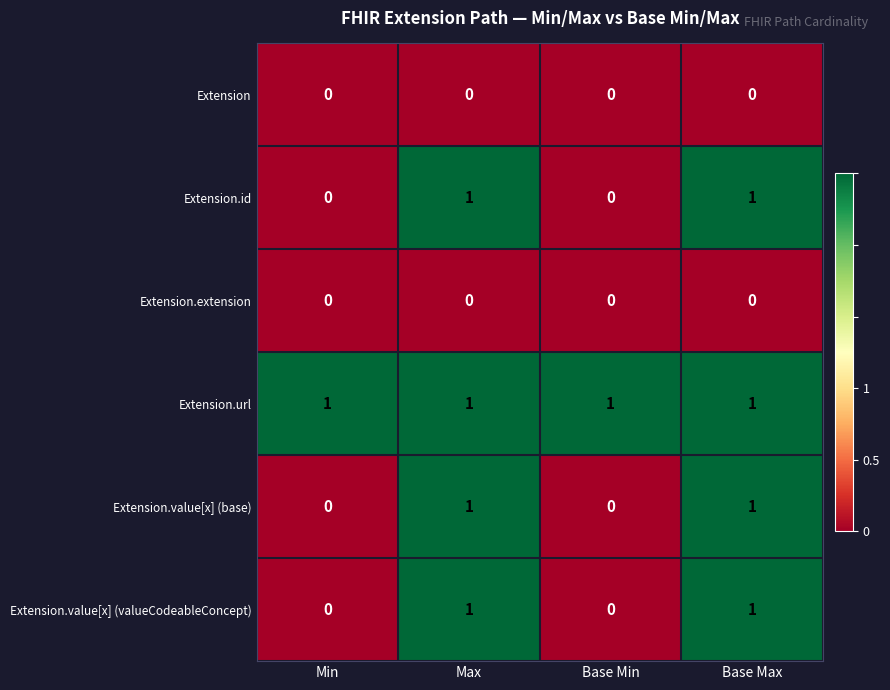

Reading right to left, transcribe all the data shown in this chart.

Extension: Base Max=0	Base Min=0	Max=0	Min=0
Extension.id: Base Max=1	Base Min=0	Max=1	Min=0
Extension.extension: Base Max=0	Base Min=0	Max=0	Min=0
Extension.url: Base Max=1	Base Min=1	Max=1	Min=1
Extension.value[x] (base): Base Max=1	Base Min=0	Max=1	Min=0
Extension.value[x] (valueCodeableConcept): Base Max=1	Base Min=0	Max=1	Min=0